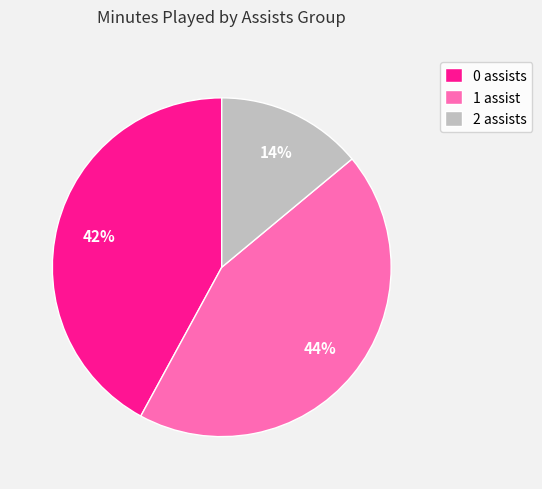

What is the ratio of the value at 1 assist to the value at 2 assists?

3.1